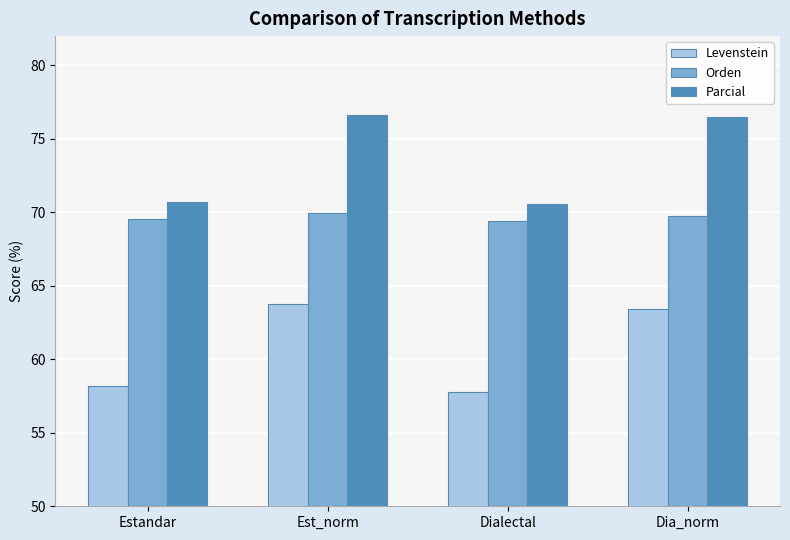

What is the difference between the highest and lowest values at Dia_norm?

13.1